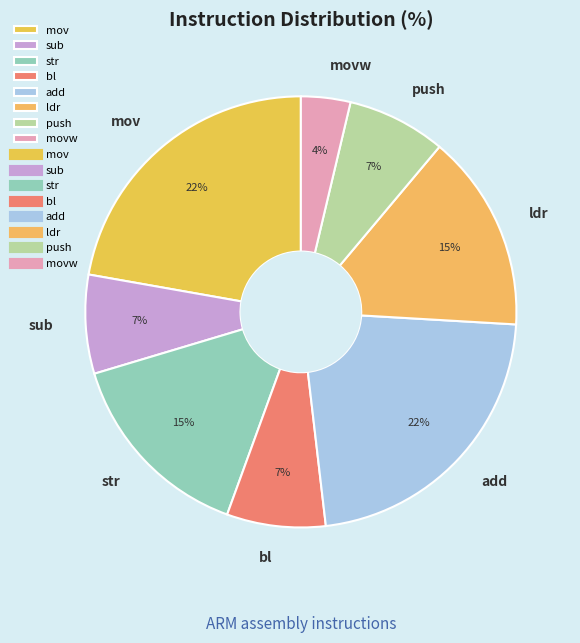

How many slices are in this pie chart?

8